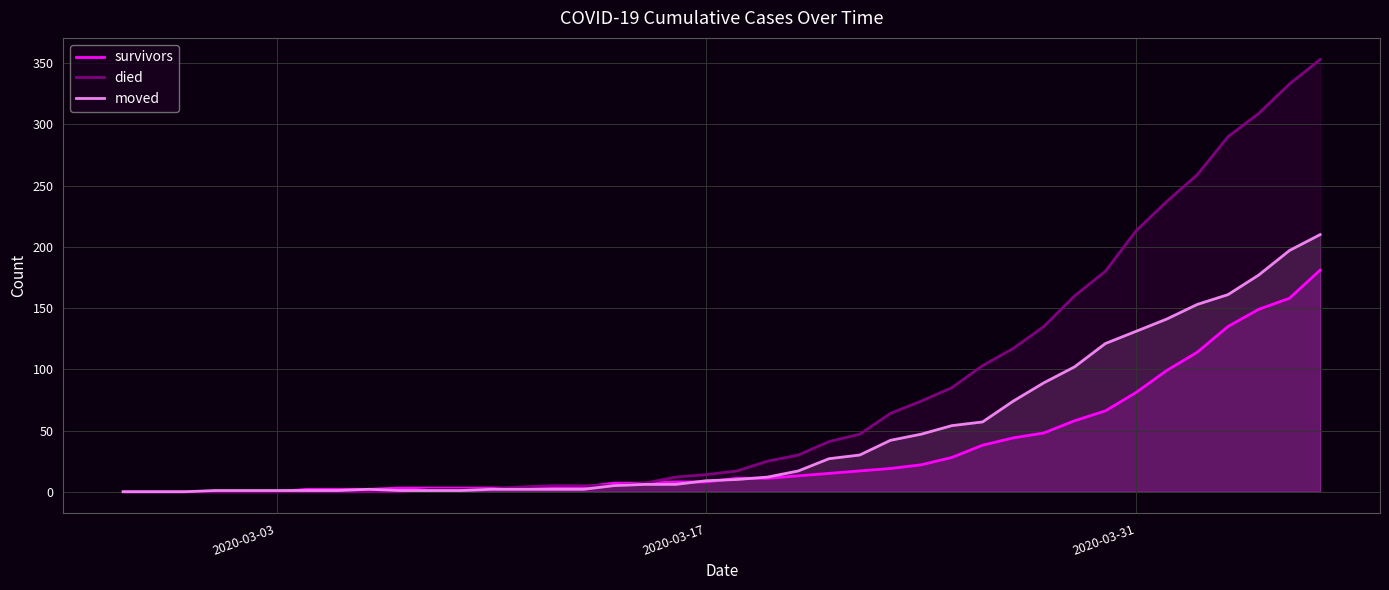

Does the chart display data point markers on the line(s)?

No